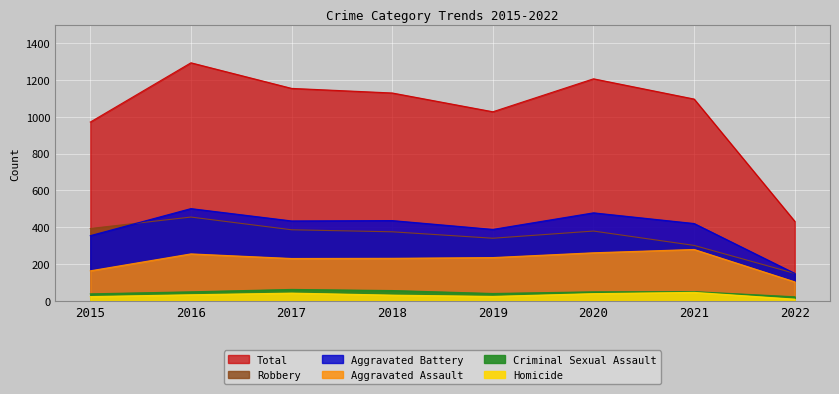

Count the number of data series in this chart.

6